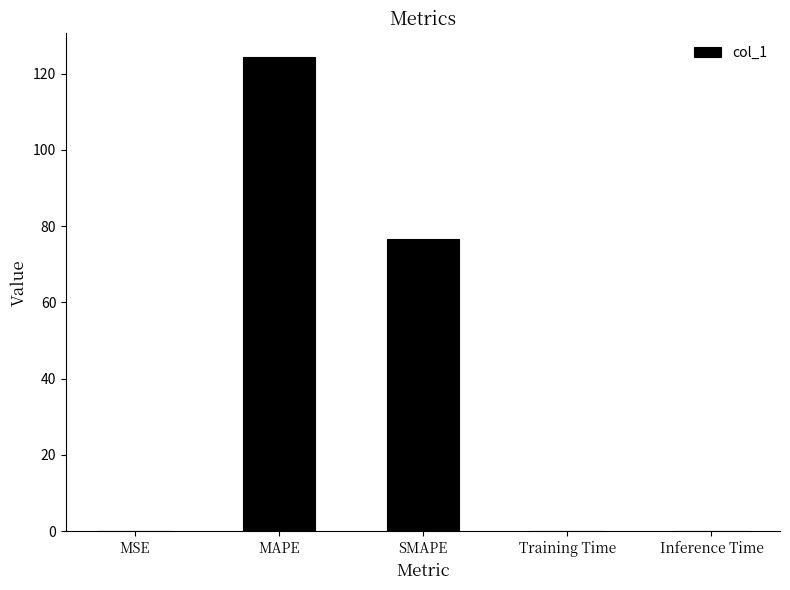

Where is the data nearest to the value 62?

SMAPE